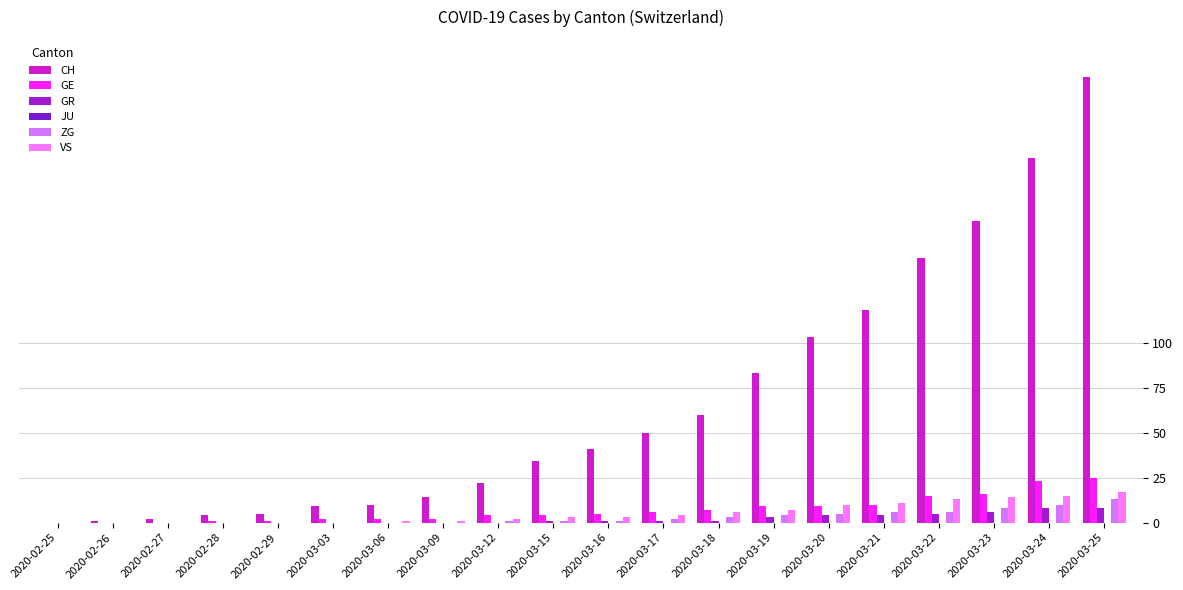

Which series changed the most between 2020-03-12 and 2020-03-23?

CH